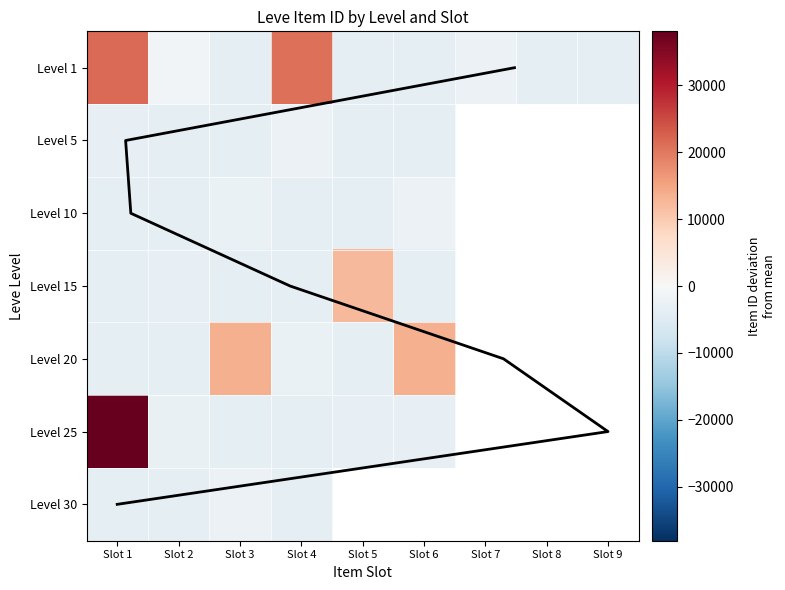

What value does the Level 30 series have at Slot 3?

-2247.5